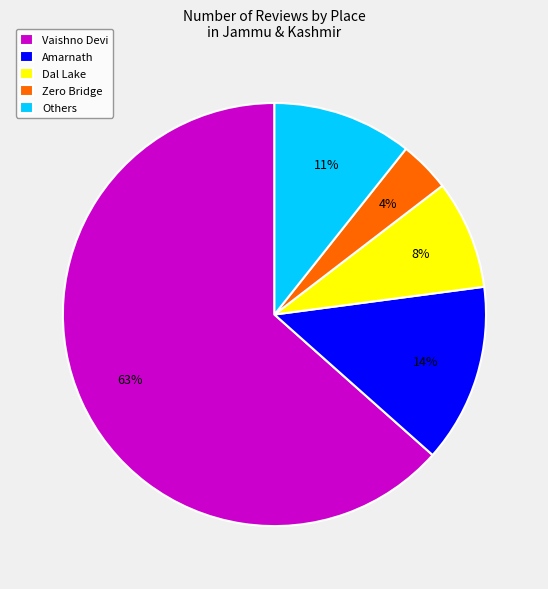

Between Dal Lake and Amarnath, which is larger?

Amarnath